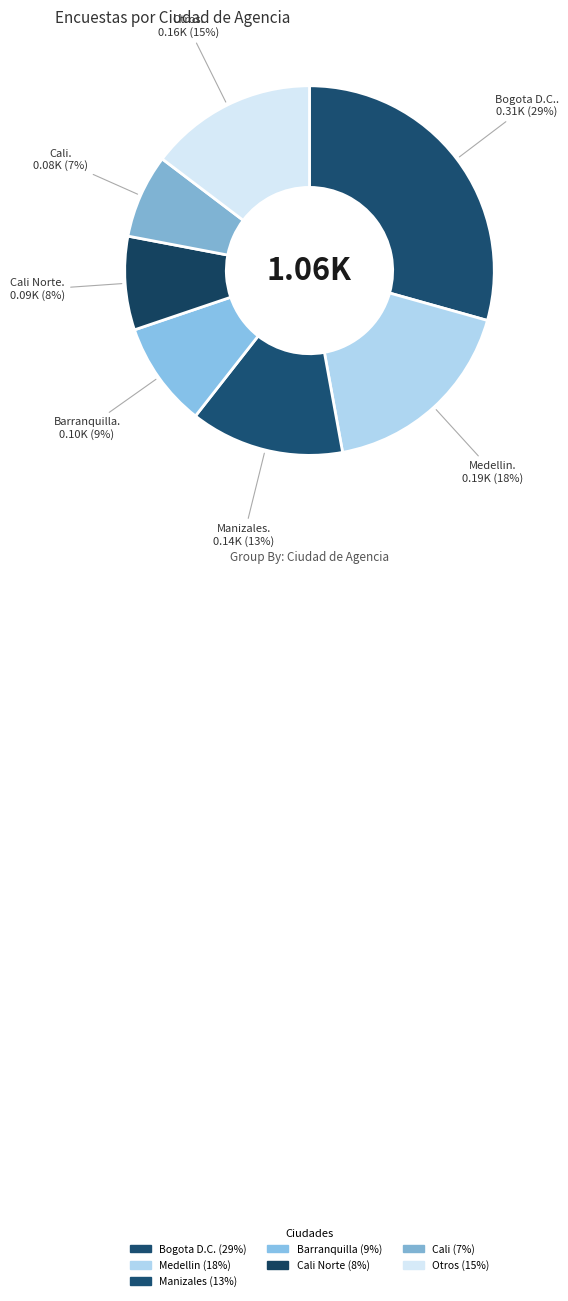

How many segments does this pie chart have?

7